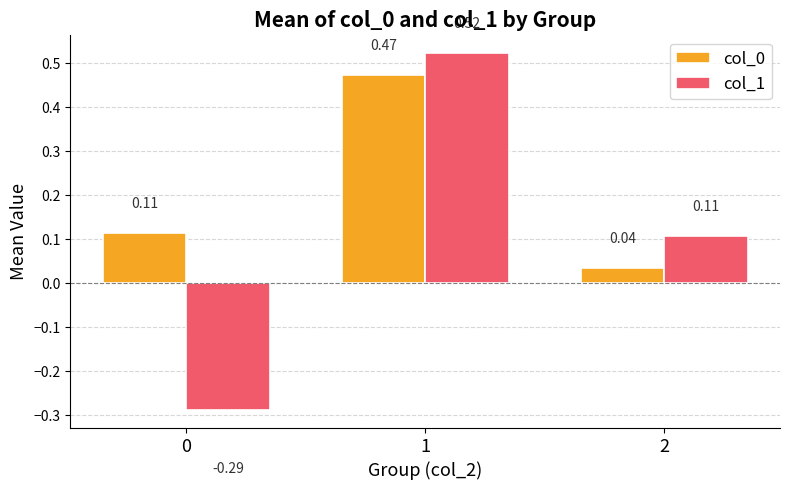

At how many categories does at least one series exceed 0?

3